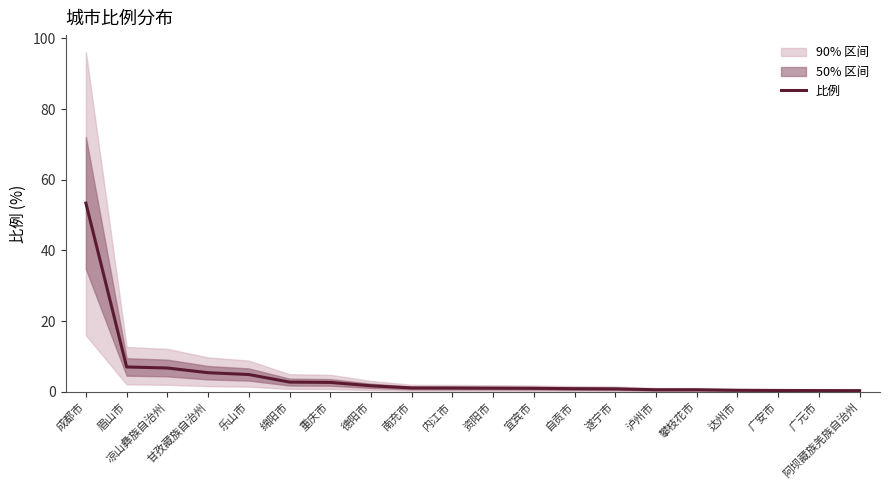

The chart shows a value of 0.8 at 遂宁市. True or false?

True